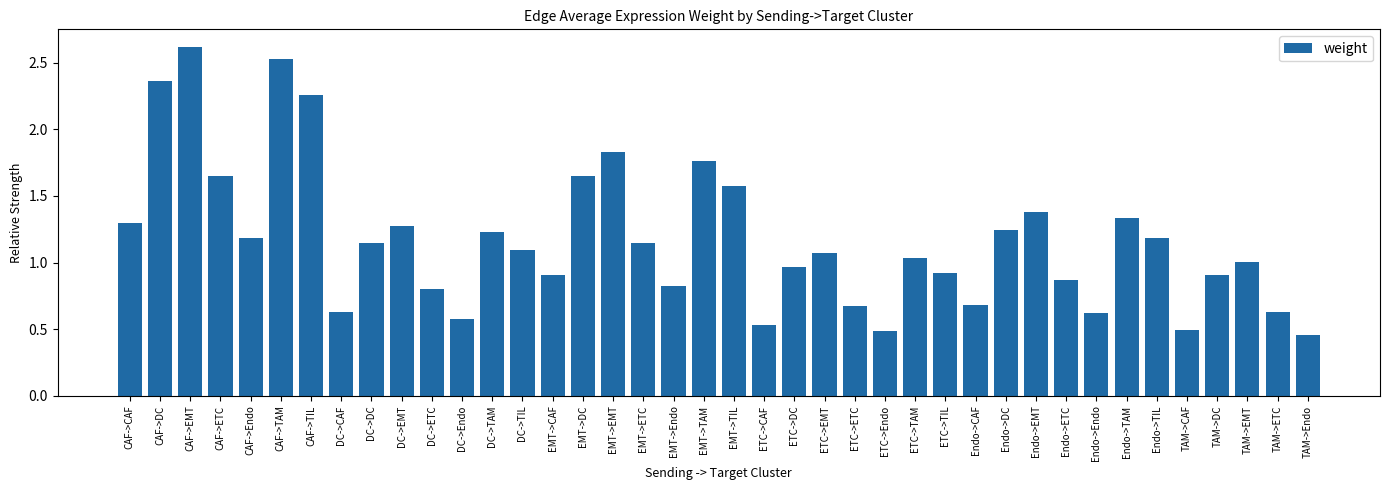

What is the maximum value shown in the chart?

2.6